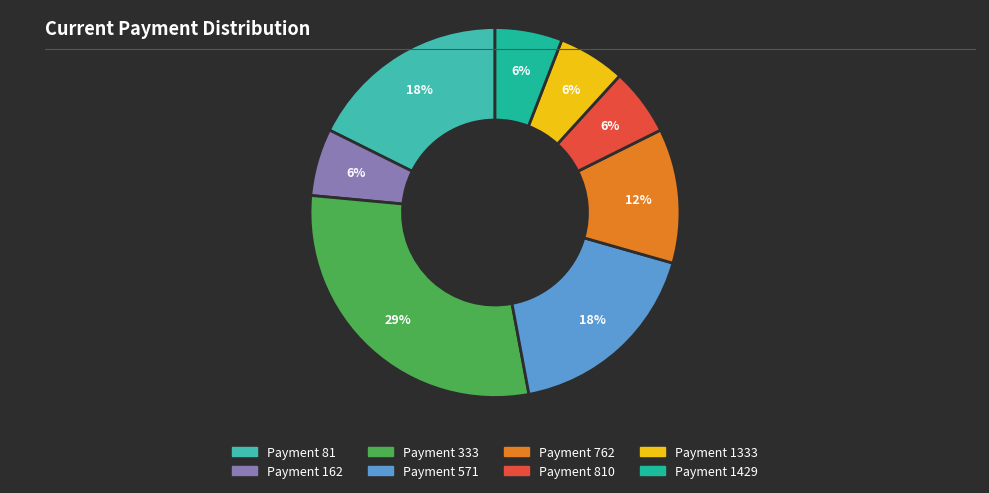

To the nearest percent, what is the average slice percentage?

12%